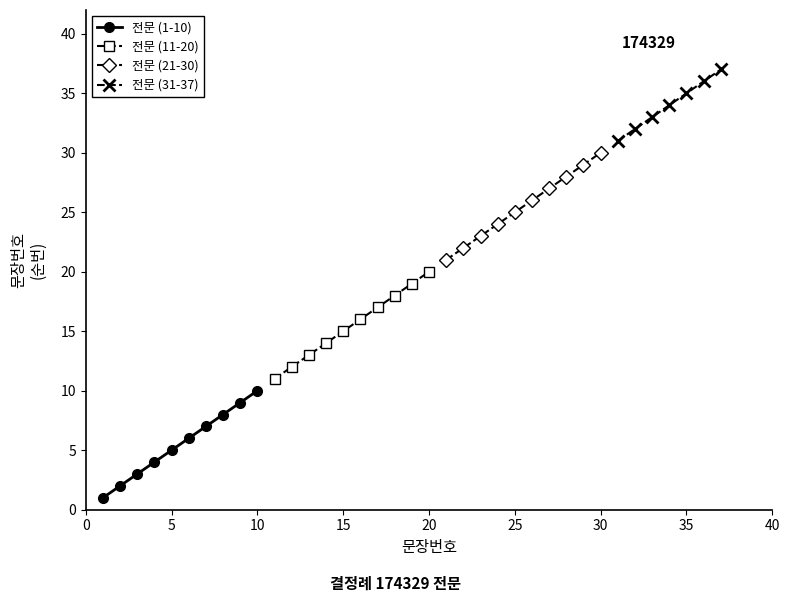

Which has a higher value, 2 or 5?

5